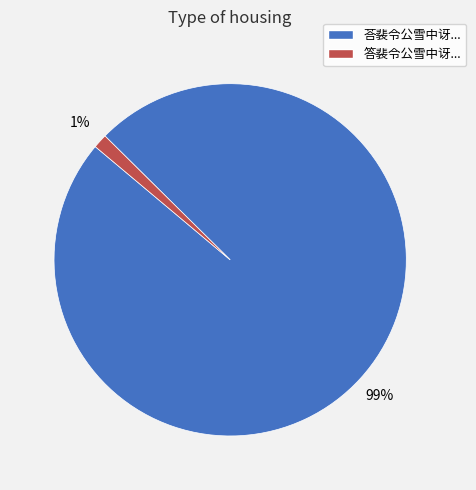

Does any single category account for the majority?

Yes